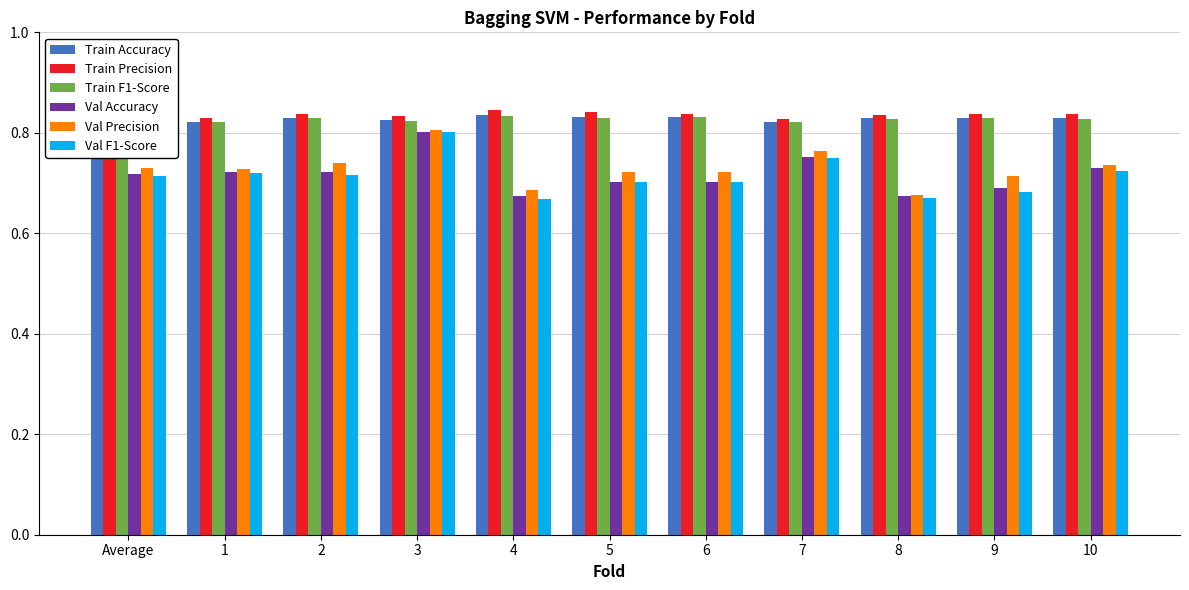

The value of Train F1-Score at 6 is 0.8. True or false?

True